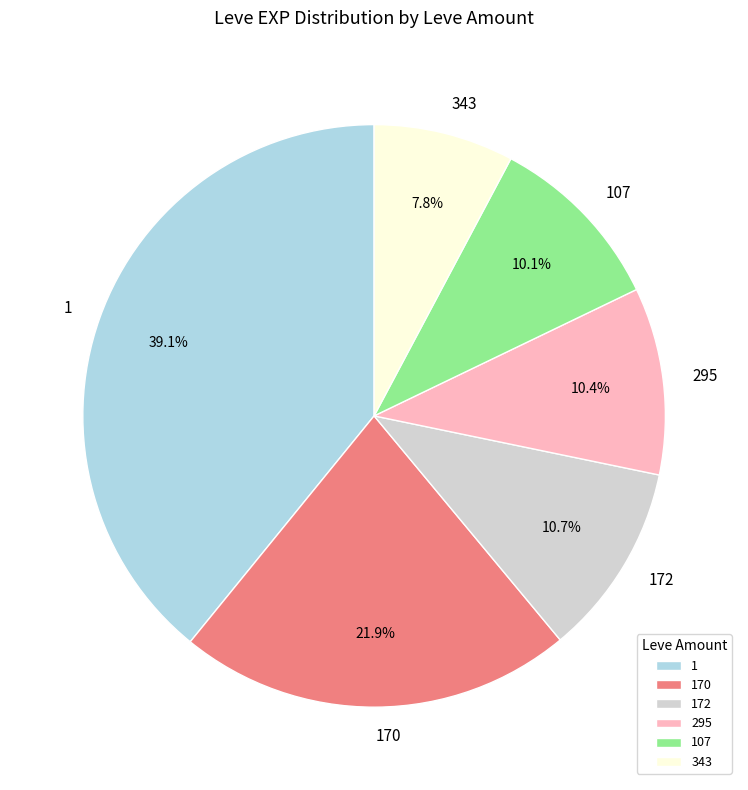

Which slice is the smallest?

343